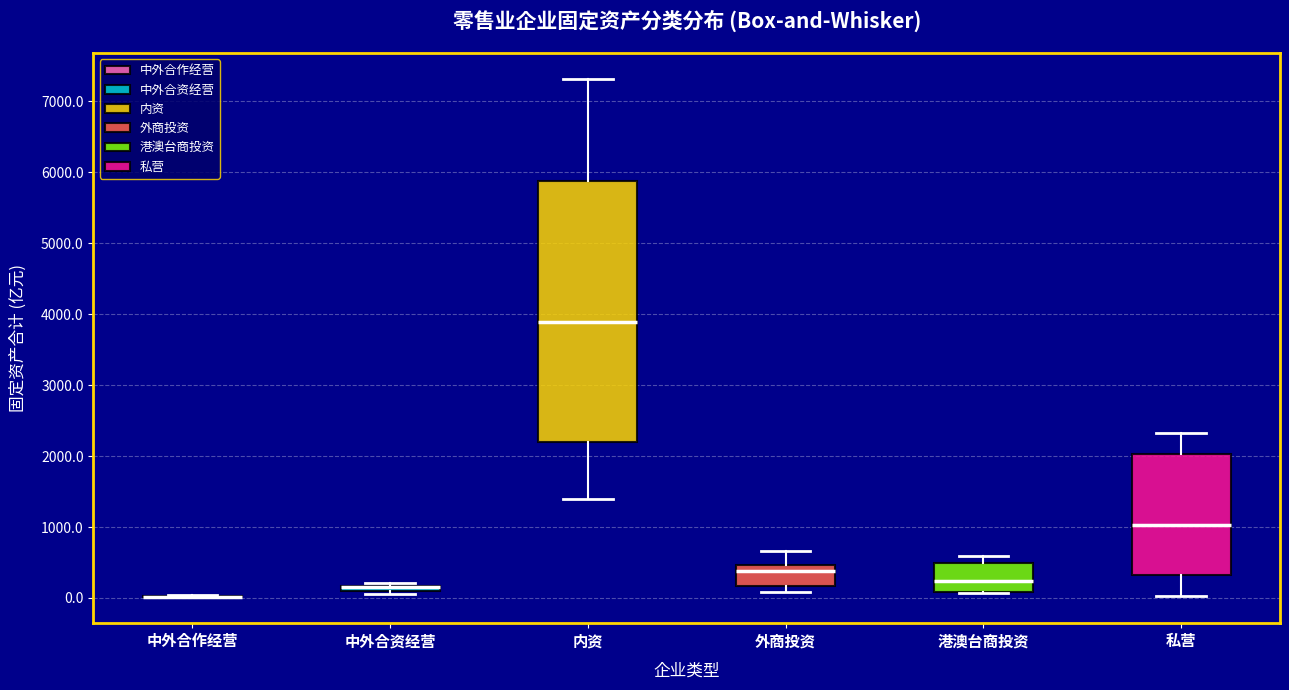

Where does the median line of the box for 外商投资 sit on the y-axis? The values are not printed on the chart, so give them approximately, as read against the axis.

400